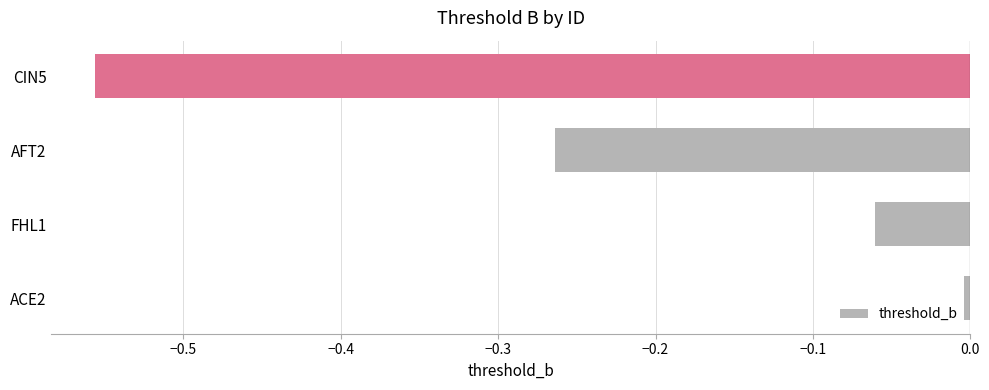

What is the difference between the maximum and second lowest values?

0.3